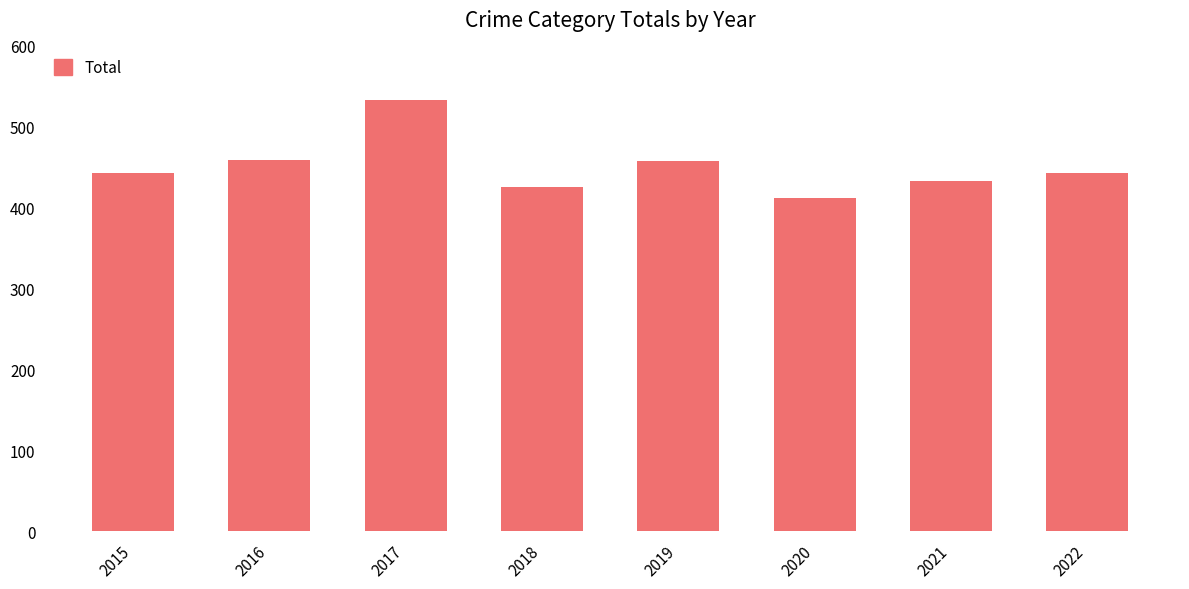

Approximately how many times larger is the value at 2021 compared to 2020?

1.1